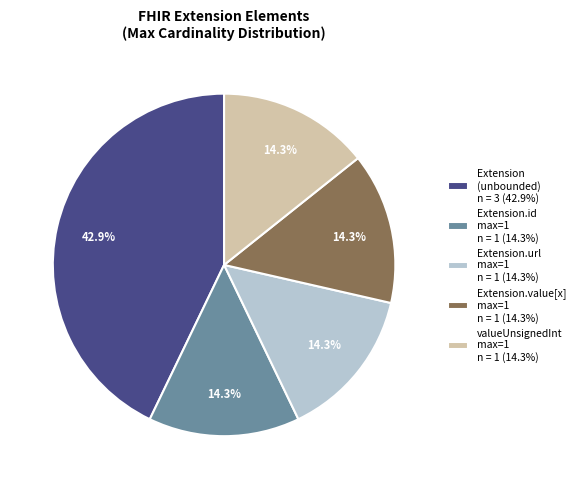

To the nearest percent, what is the average slice percentage?

20%